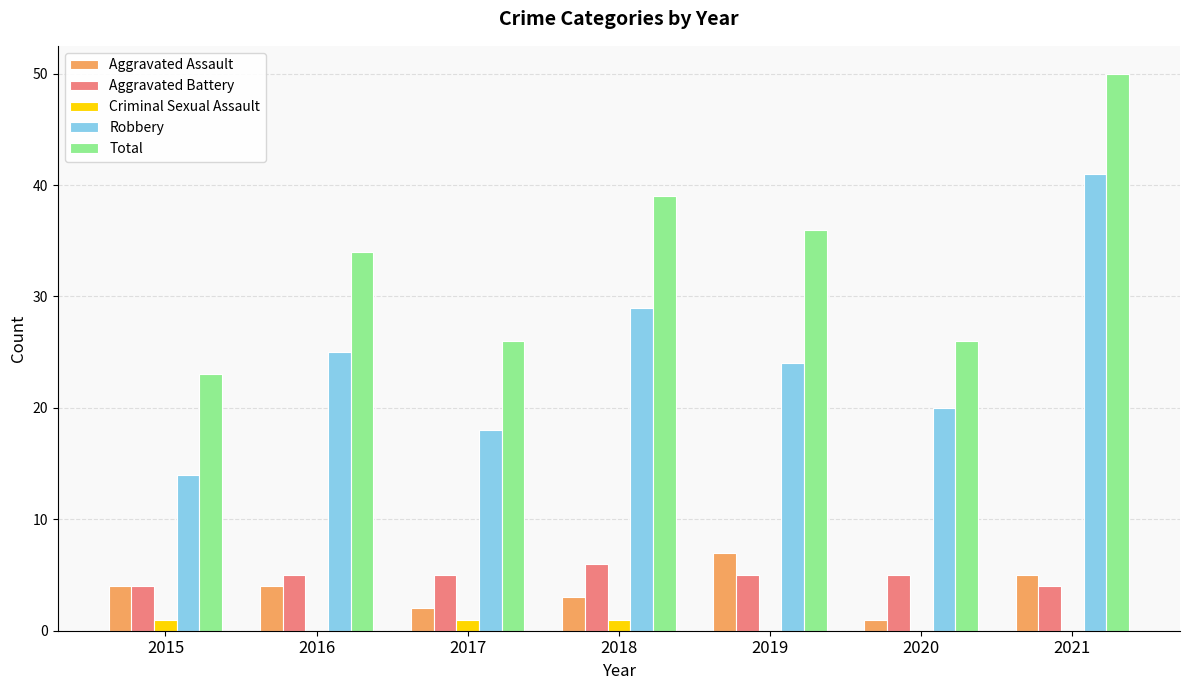

Which series has the largest total across all categories?

Total